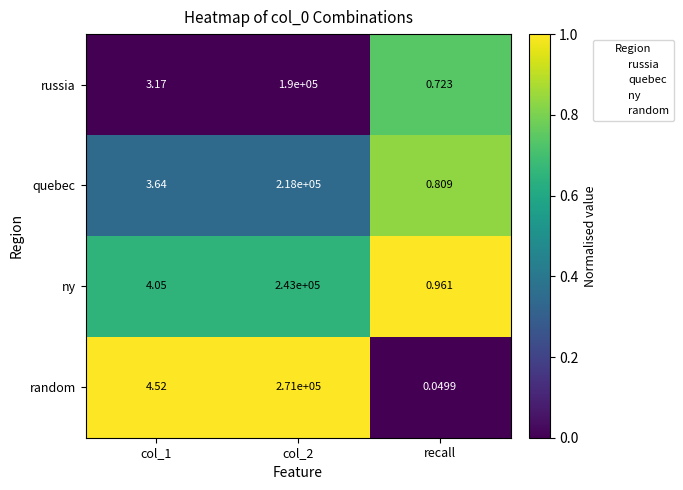

How many data points does each series have?

3